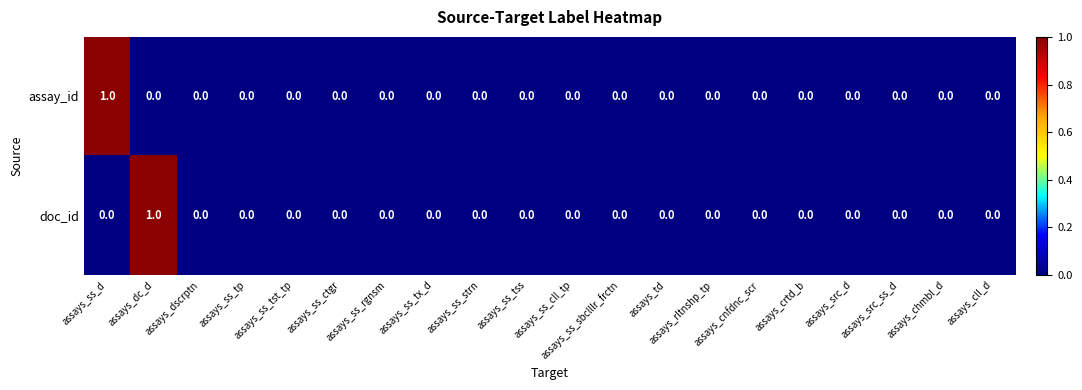

How many doc_id values are between 0 and 1?

20